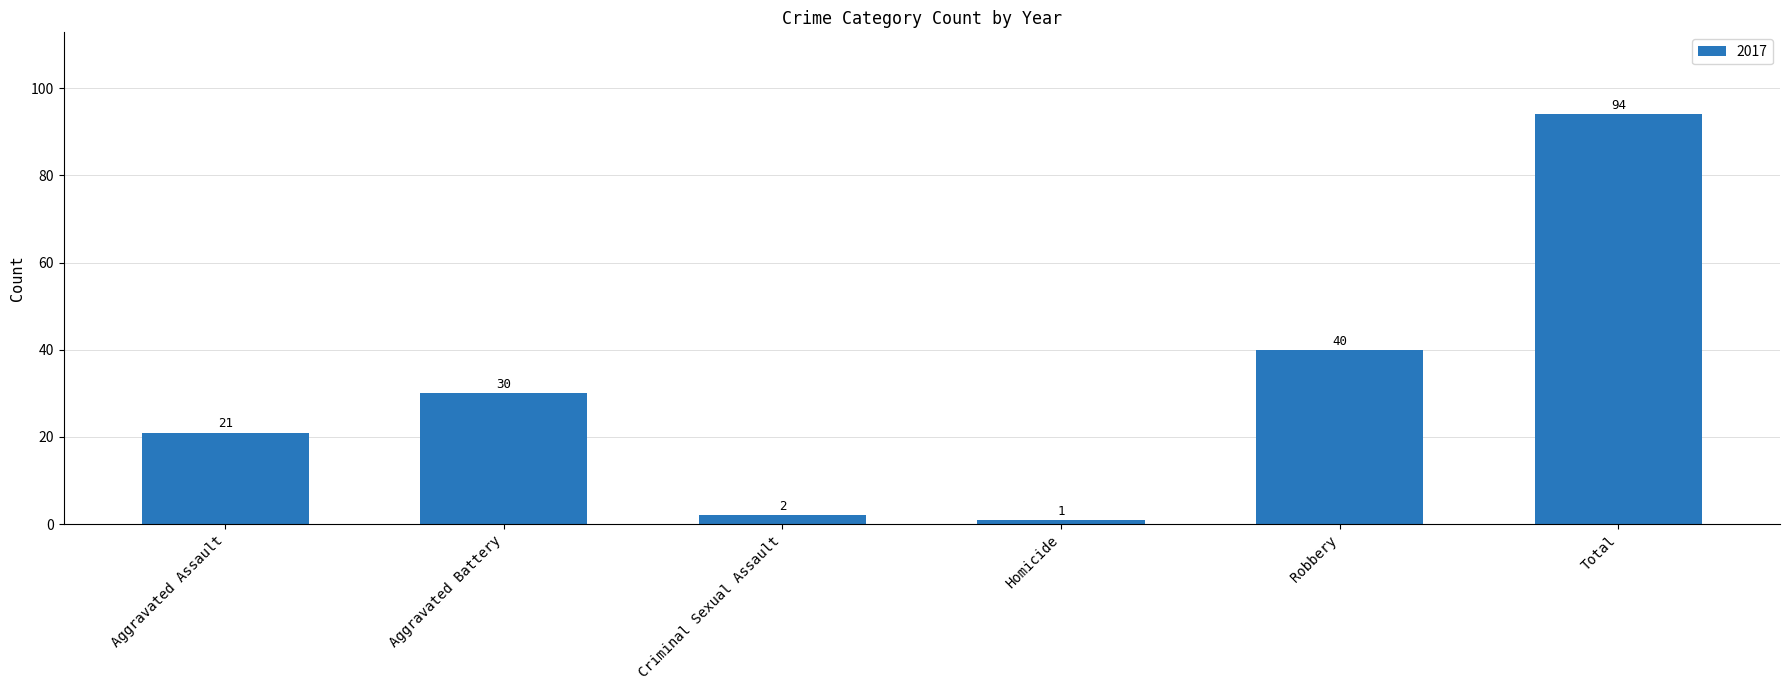

Rank the categories by value from lowest to highest.

Homicide, Criminal Sexual Assault, Aggravated Assault, Aggravated Battery, Robbery, Total